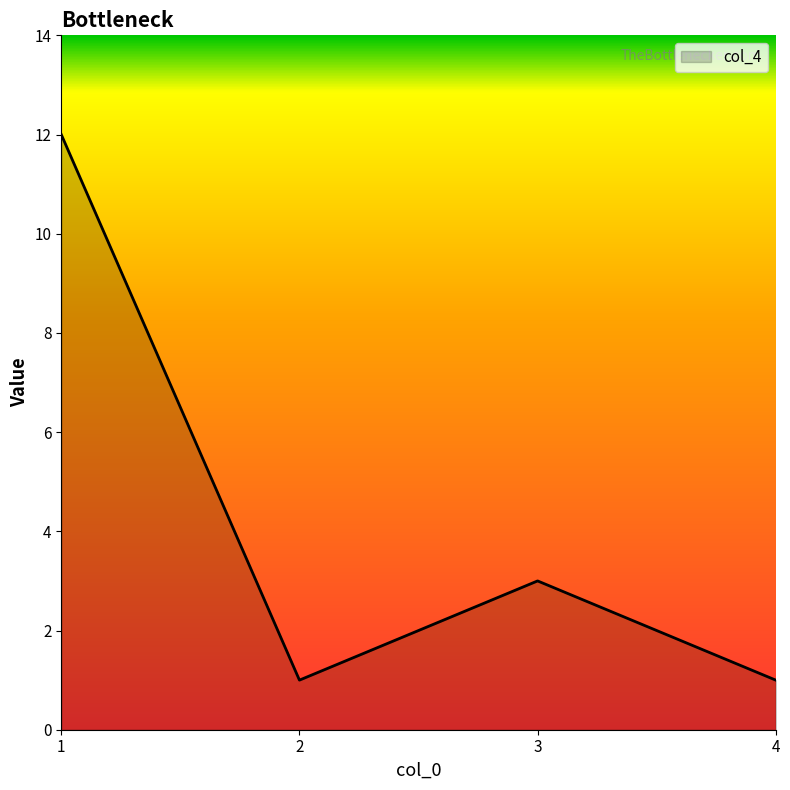

Where is the first local minimum?

2